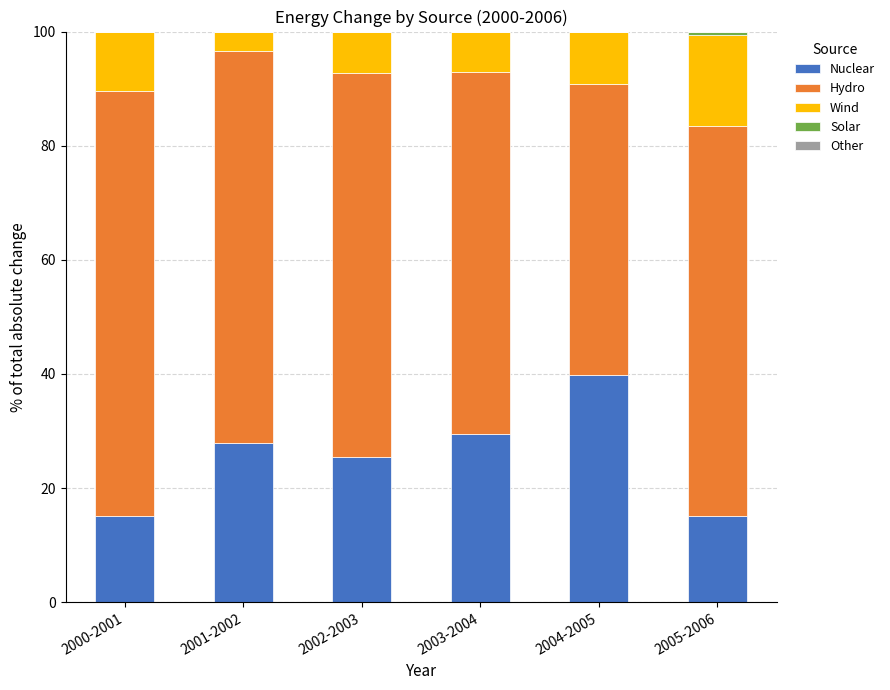

The Nuclear series shows 25.4 at 2002-2003. True or false?

True